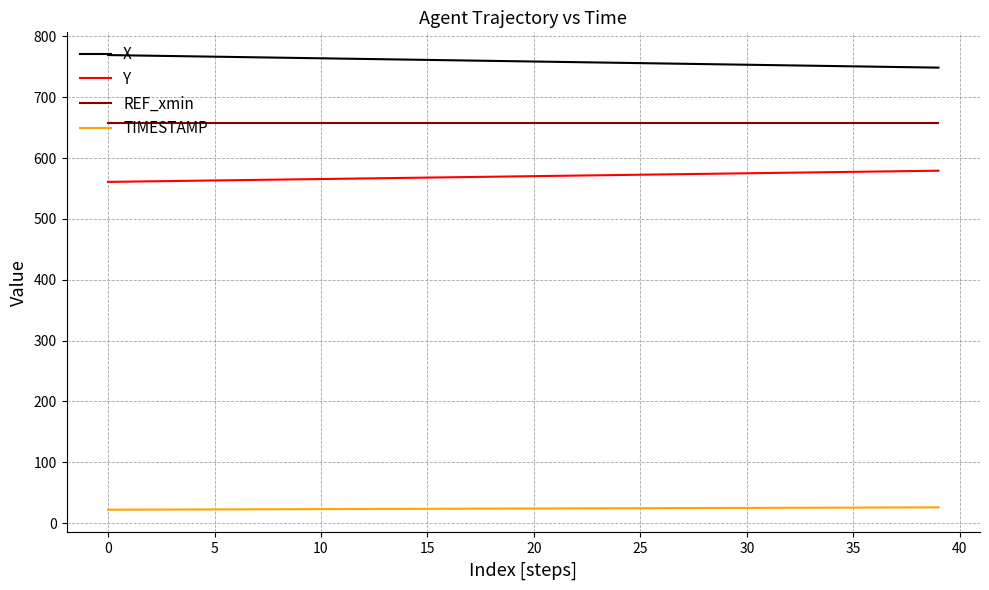

What is the maximum value shown in the chart?

769.4